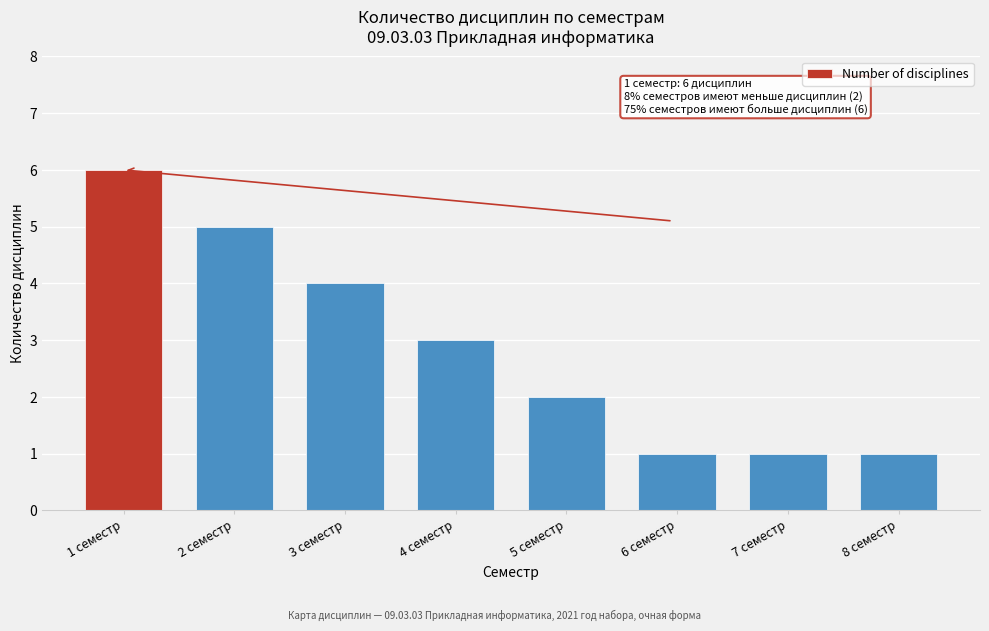

Reading left to right, transcribe all the data shown in this chart.

6	5	4	3	2	1	1	1